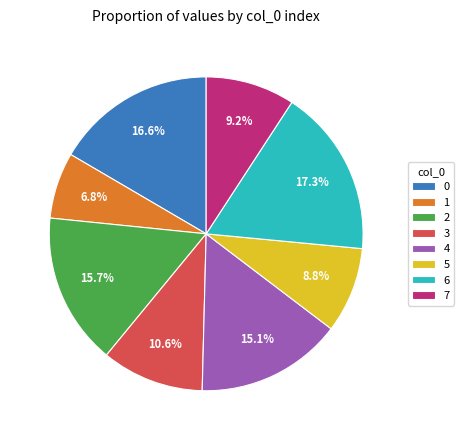

Combined, what portion of the pie is 7 and 1?

16.0%